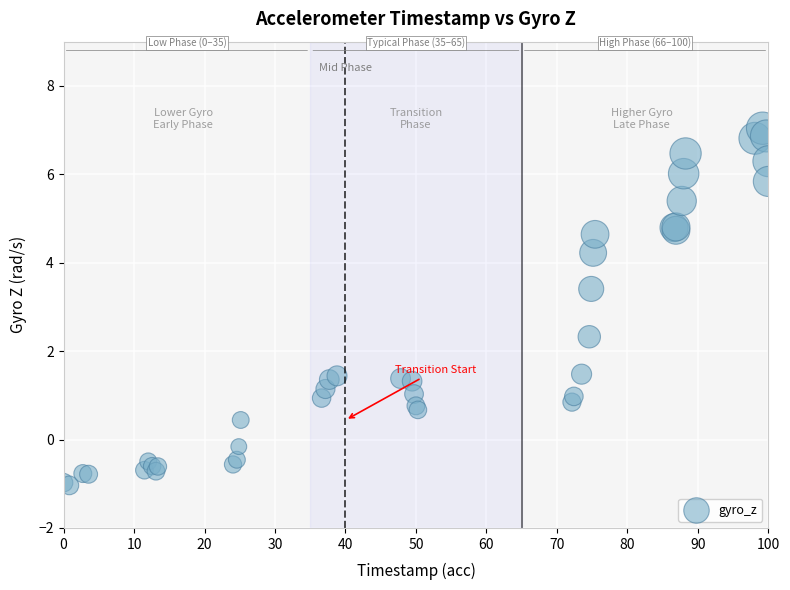

What Y value in the scatter plot is closest to 3?

3.4